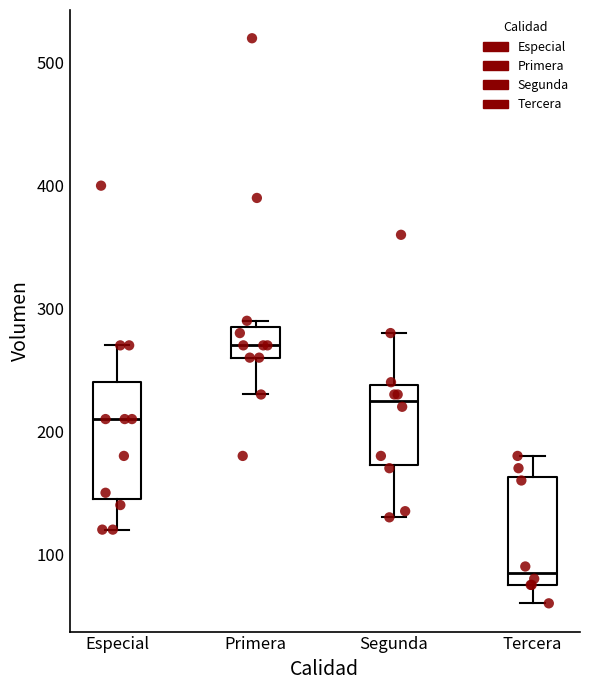

Where does the lower whisker of the box for Tercera end on the y-axis? The values are not printed on the chart, so give them approximately, as read against the axis.

60